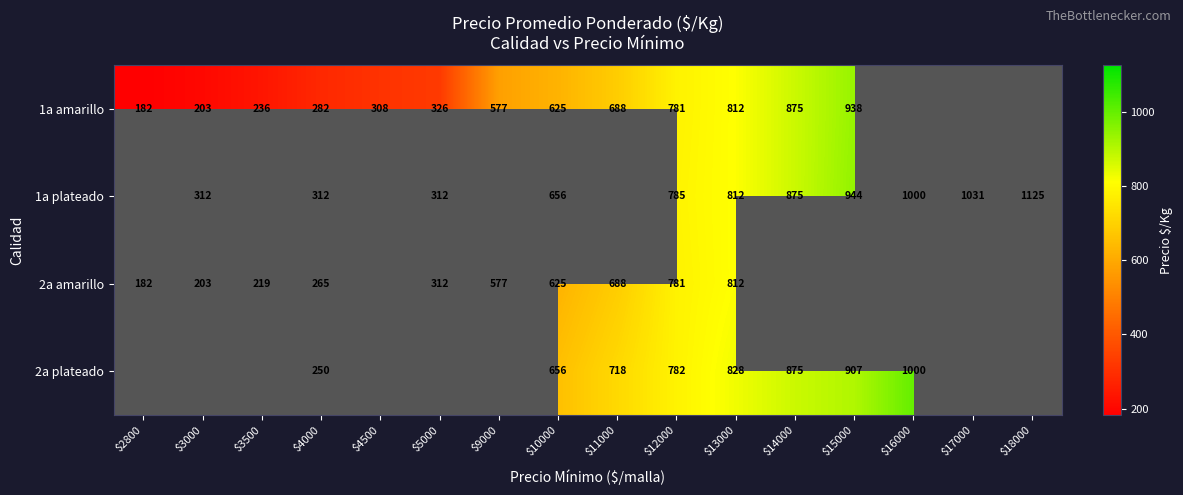

The 1a amarillo series shows 283 at $3000. True or false?

False